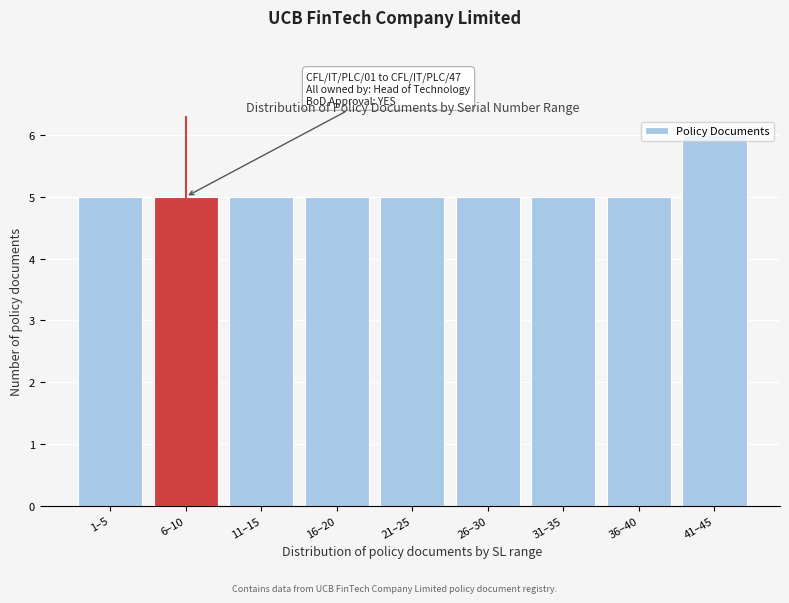

What is the smallest value displayed?

5